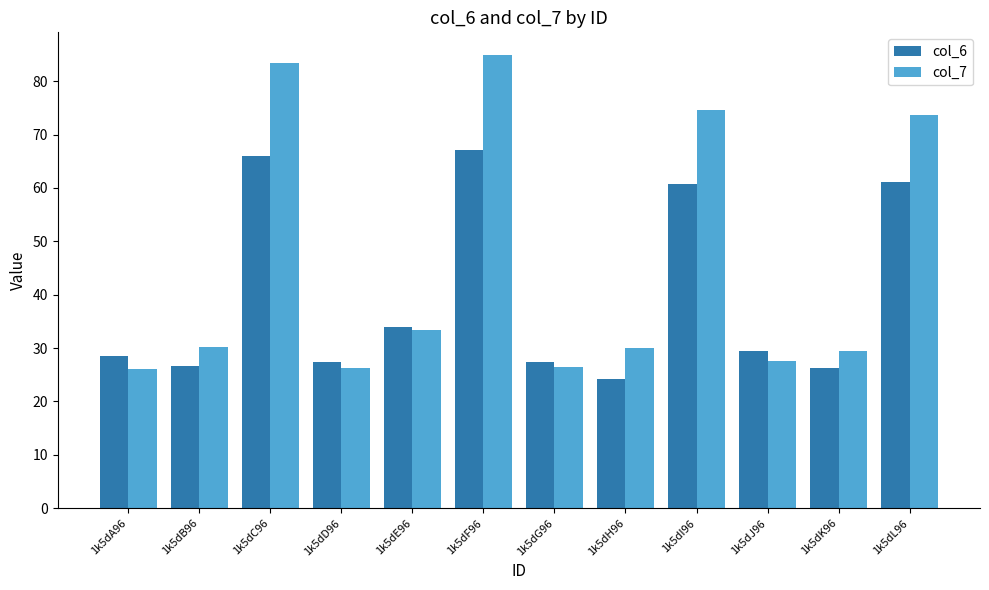

Which label corresponds to the smallest value in the chart?

1k5dH96